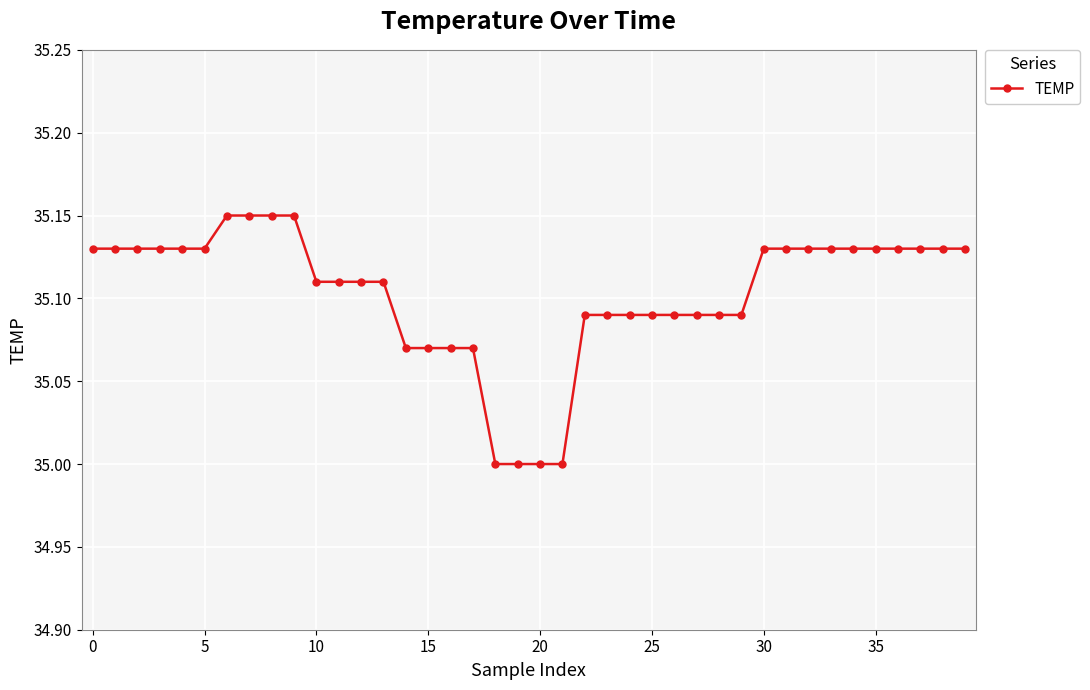

What is the sum of all values?

1404.1